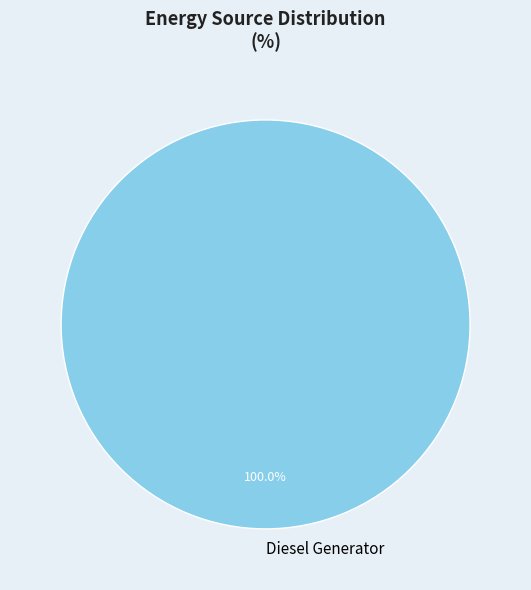

Count the number of slices in the pie.

1